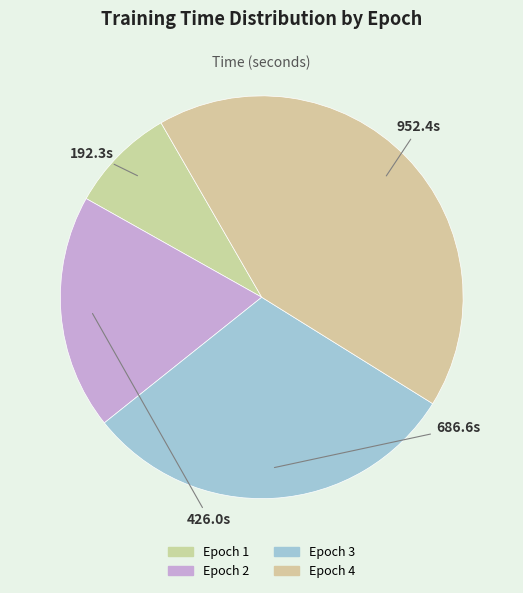

To the nearest percent, what portion does Epoch 3 represent?

30%